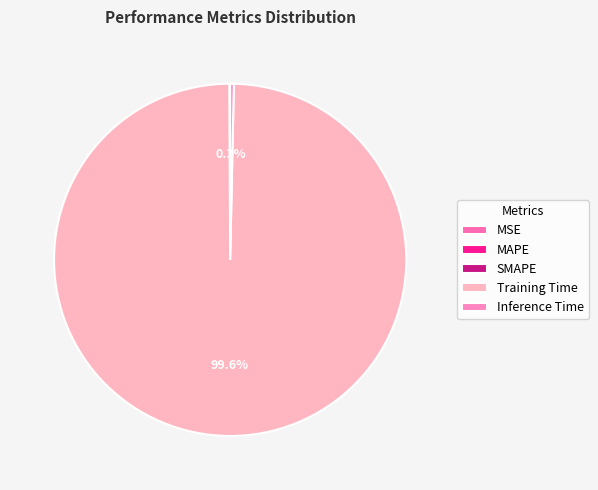

Which slice is the largest?

Training Time